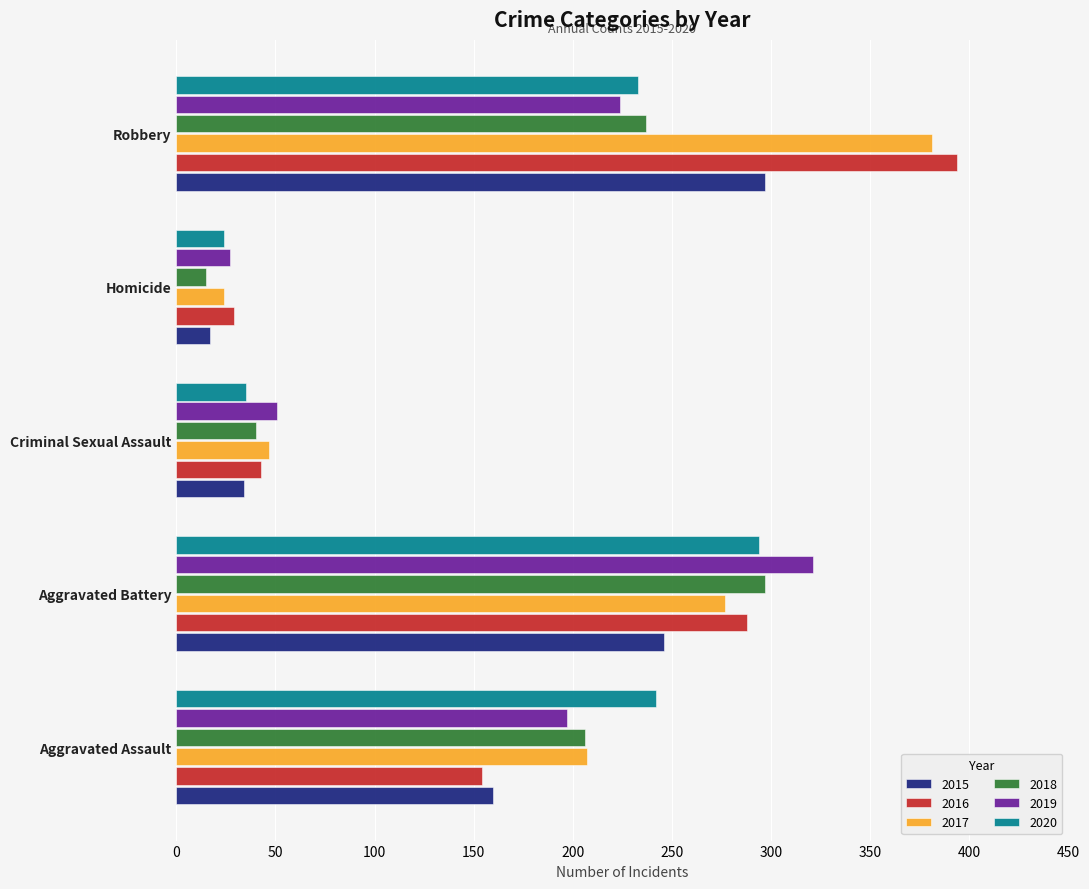

How many categories are shown in the chart?

5